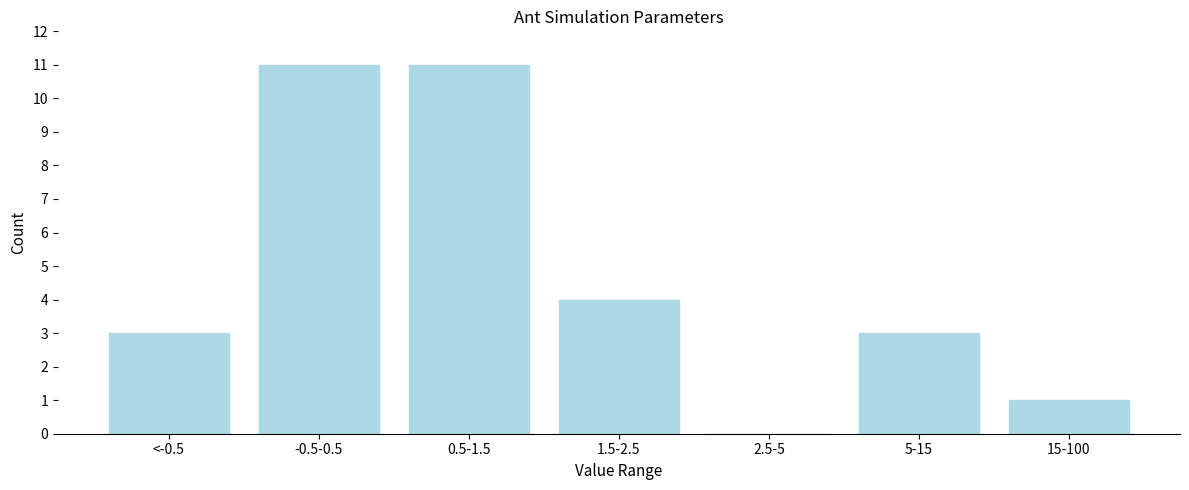

Reading left to right, what are all the values shown in this chart?

<-0.5=3	-0.5-0.5=11	0.5-1.5=11	1.5-2.5=4	2.5-5=0	5-15=3	15-100=1